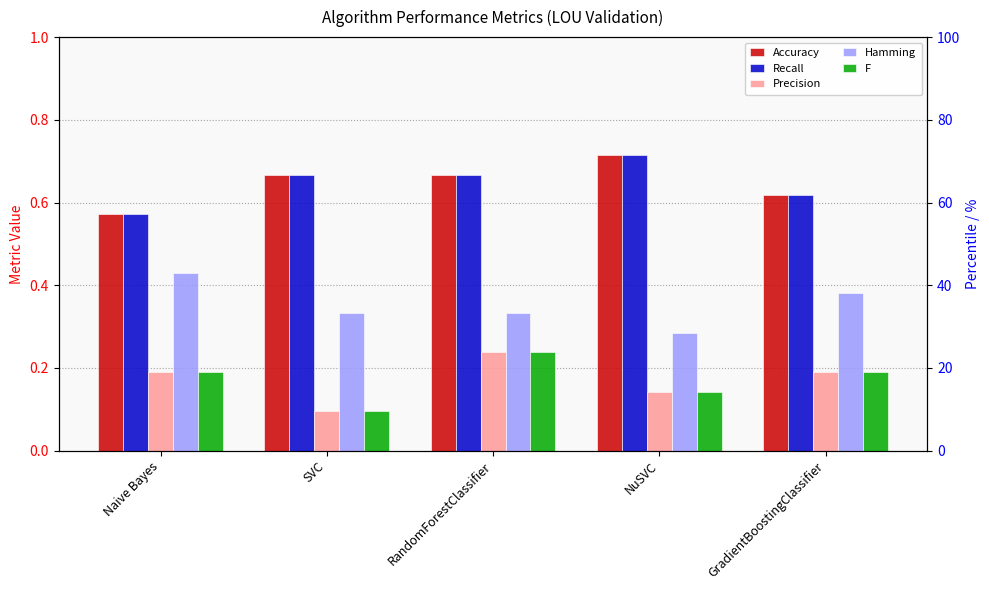

Count the number of categories in the chart.

5